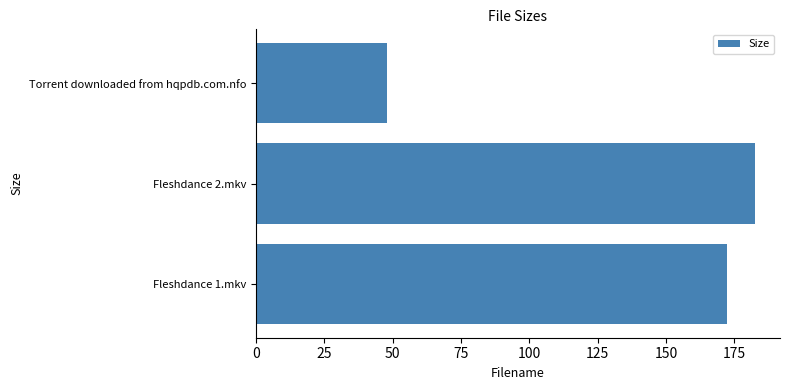

Count the number of categories in the chart.

3